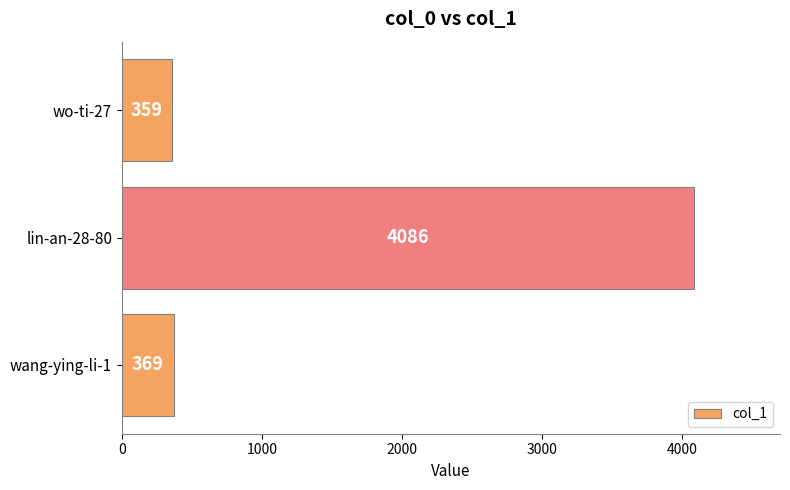

Which has a higher value, wo-ti-27 or wang-ying-li-1?

wang-ying-li-1